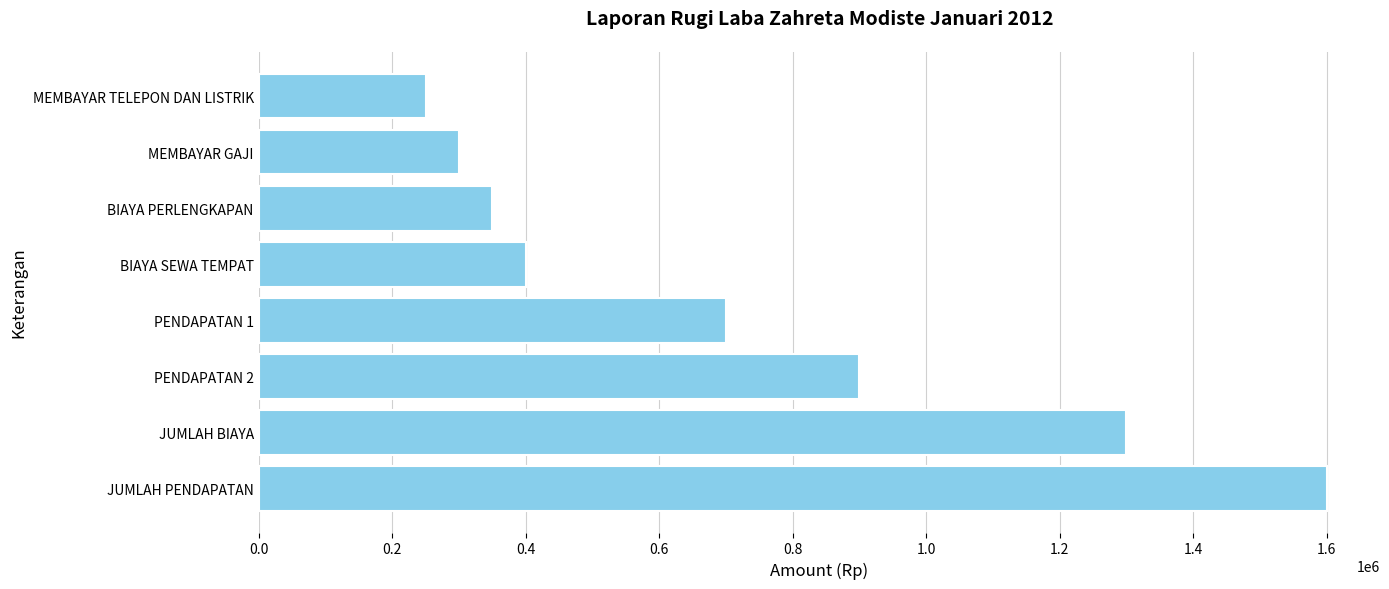

List the labels in order of value, smallest first.

MEMBAYAR TELEPON DAN LISTRIK, MEMBAYAR GAJI, BIAYA PERLENGKAPAN, BIAYA SEWA TEMPAT, PENDAPATAN 1, PENDAPATAN 2, JUMLAH BIAYA, JUMLAH PENDAPATAN